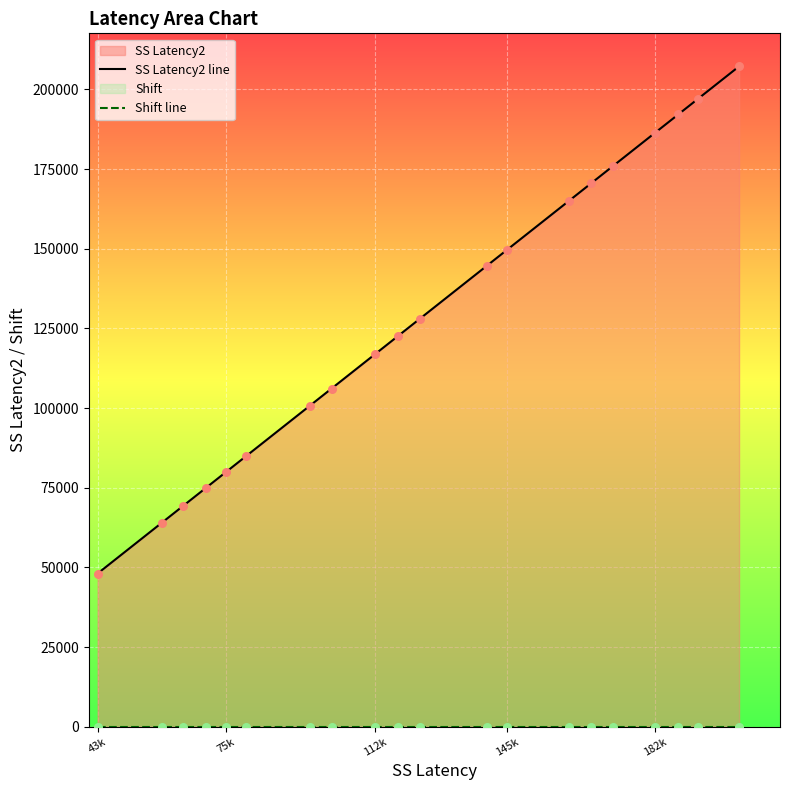

Which series has the widest spread of Y values?

SS Latency2 line